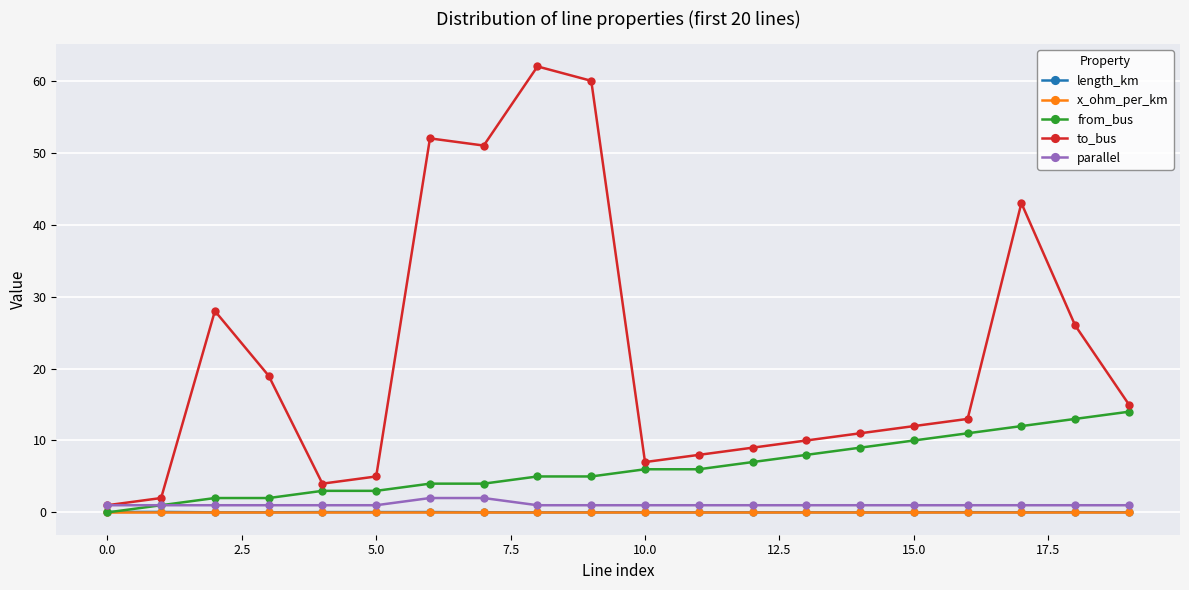

Which series has the largest range (max minus min)?

to_bus